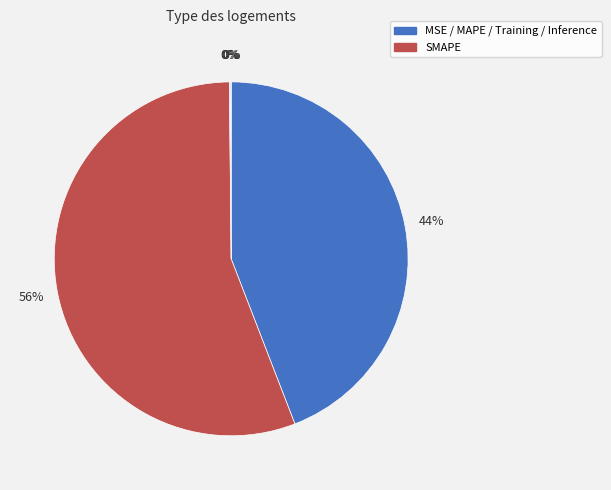

To the nearest percent, what is the difference between the largest and smallest slice percentages?

56%